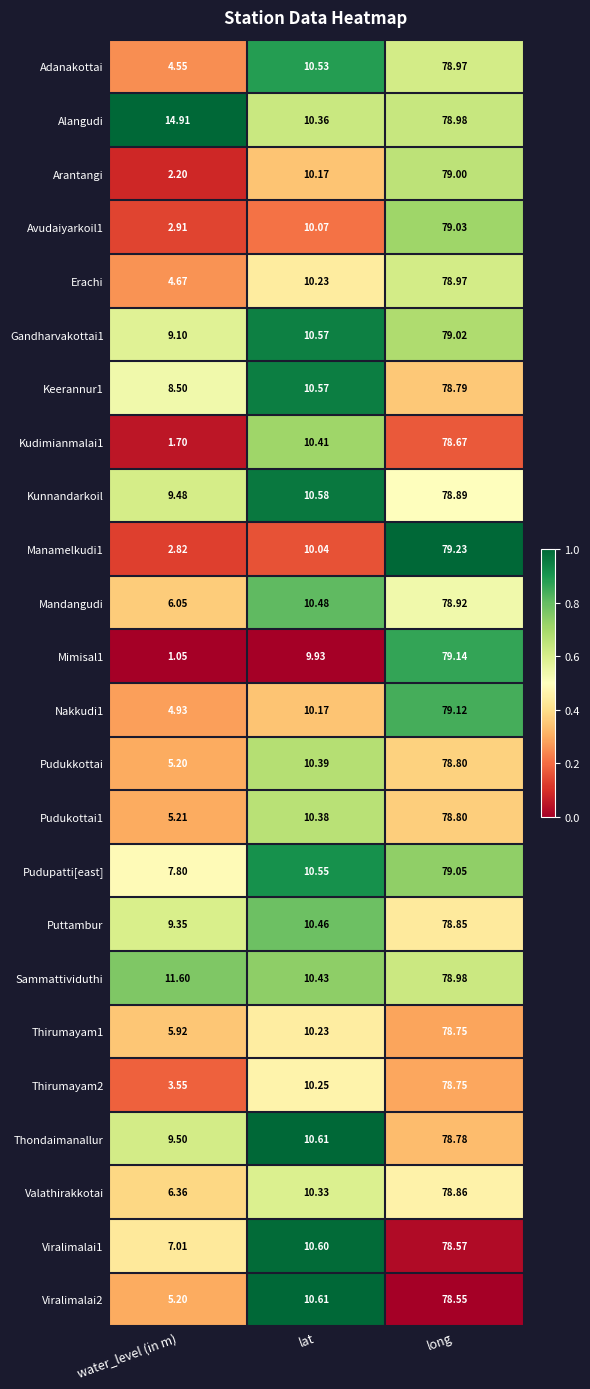

List the labels in order of Sammattividuthi value, largest first.

long, water_level (in m), lat